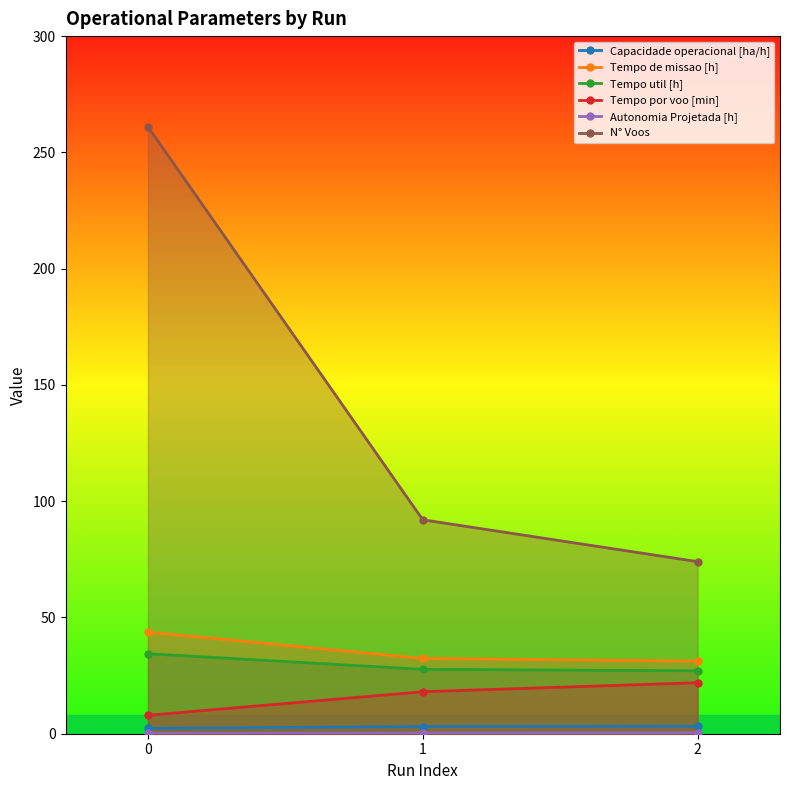

Is it true that Autonomia Projetada [h] equals 0.1 at 1?

False